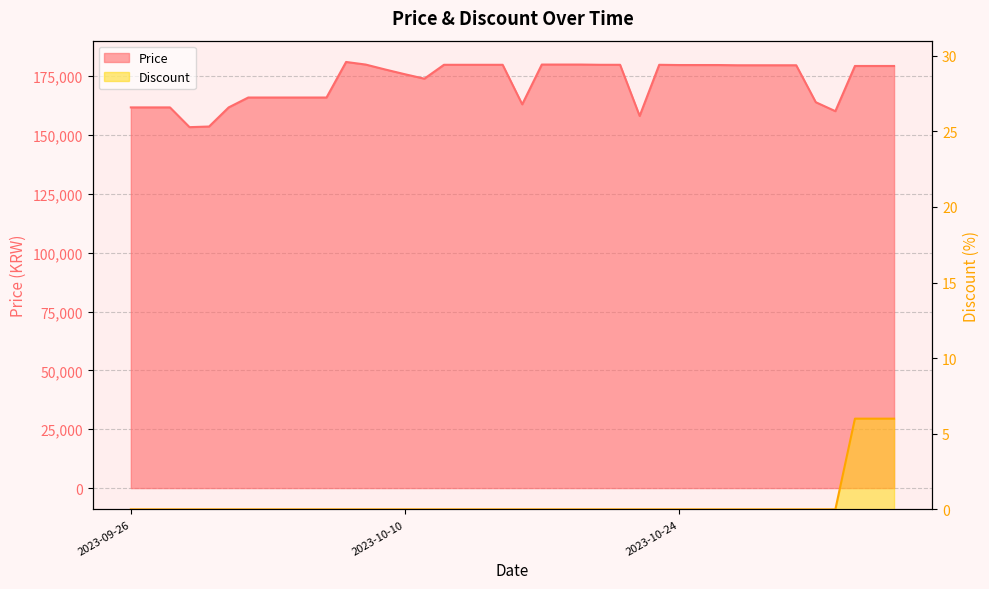

What is the difference between the highest and lowest values at 2023-09-30?

153580